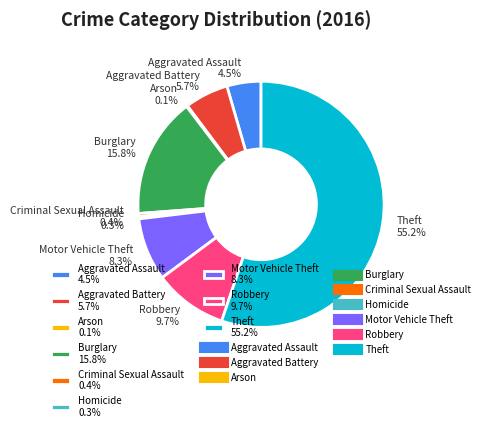

Approximately how many times larger is the value at Theft 55.2% compared to Robbery 9.7%?

5.7